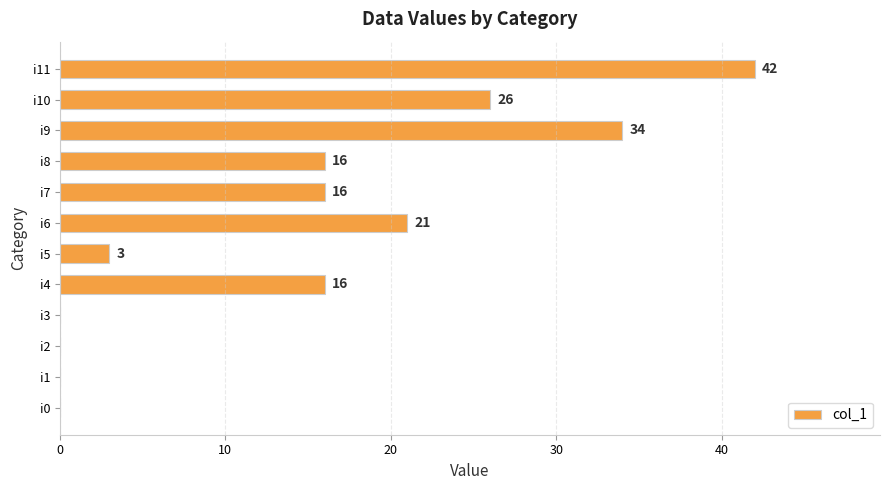

Where is the data nearest to the value 21?

i6